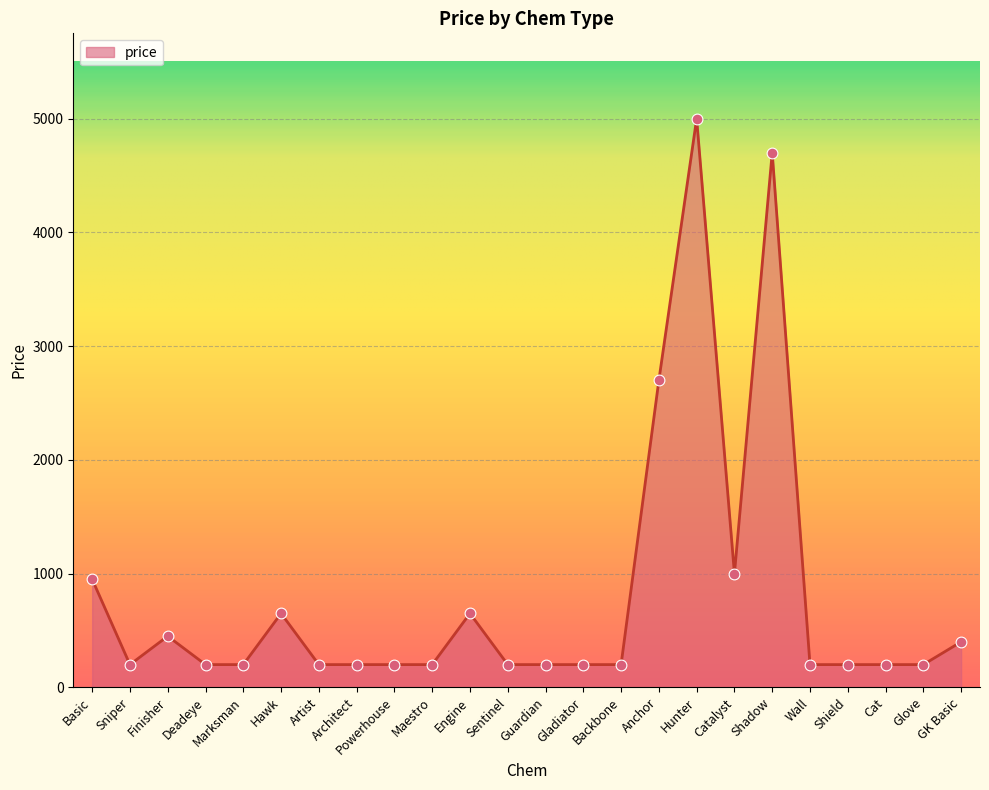

Approximately how many times larger is the value at Wall compared to Basic?

0.2